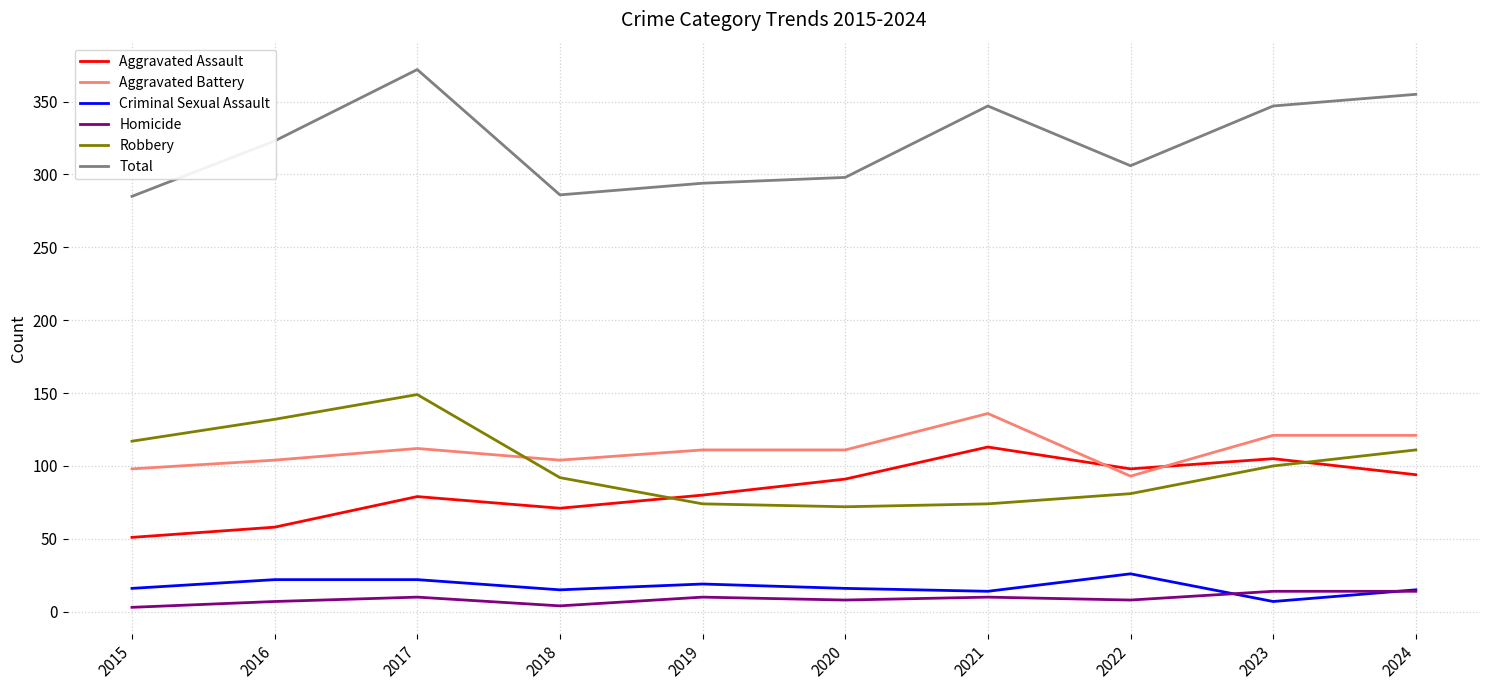

What is the difference between the highest and lowest values at 2015?

282